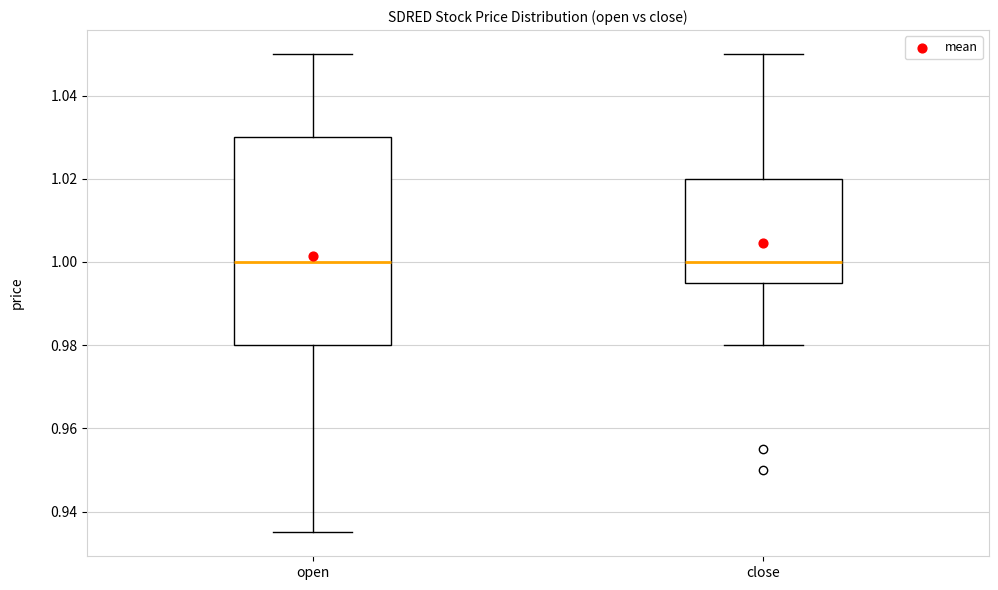

Where does the median line of the box for open sit on the y-axis? The values are not printed on the chart, so give them approximately, as read against the axis.

1.000